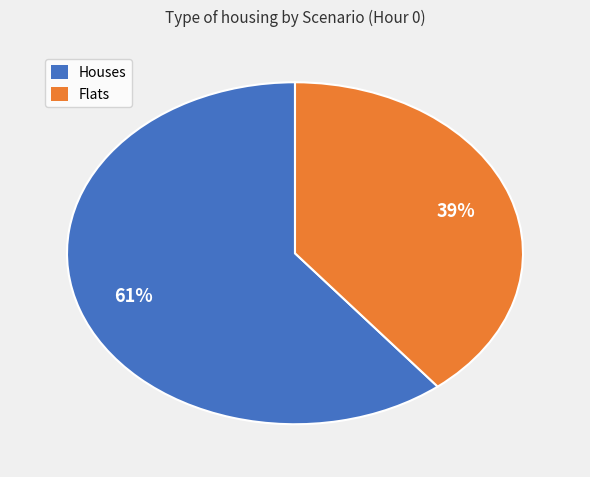

Is there a majority slice in this chart?

Yes